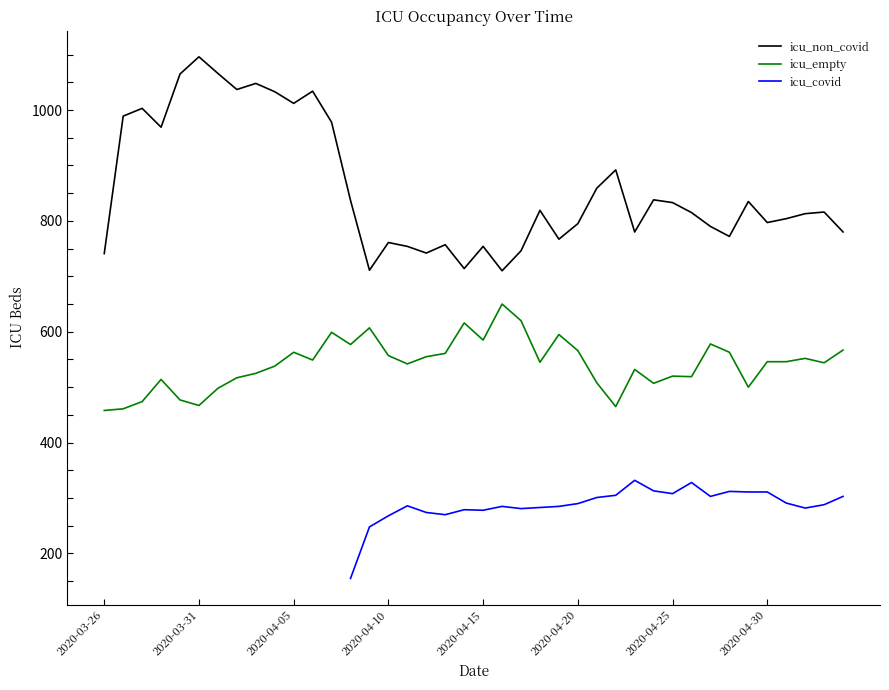

True or false: icu_non_covid has a value of 833 at 2020-04-25.

True